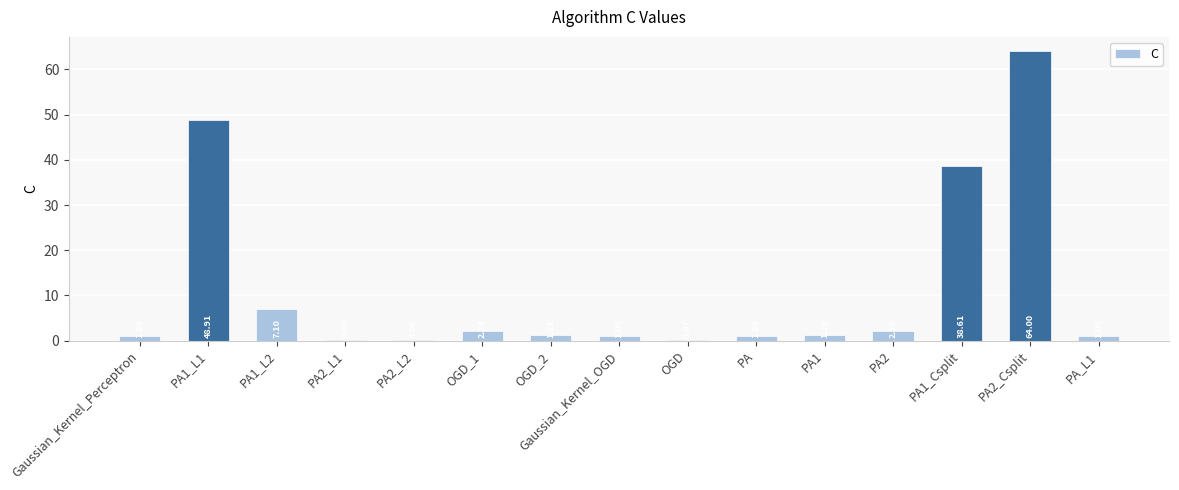

What is the sum of the values at PA and PA1_L2?

8.1